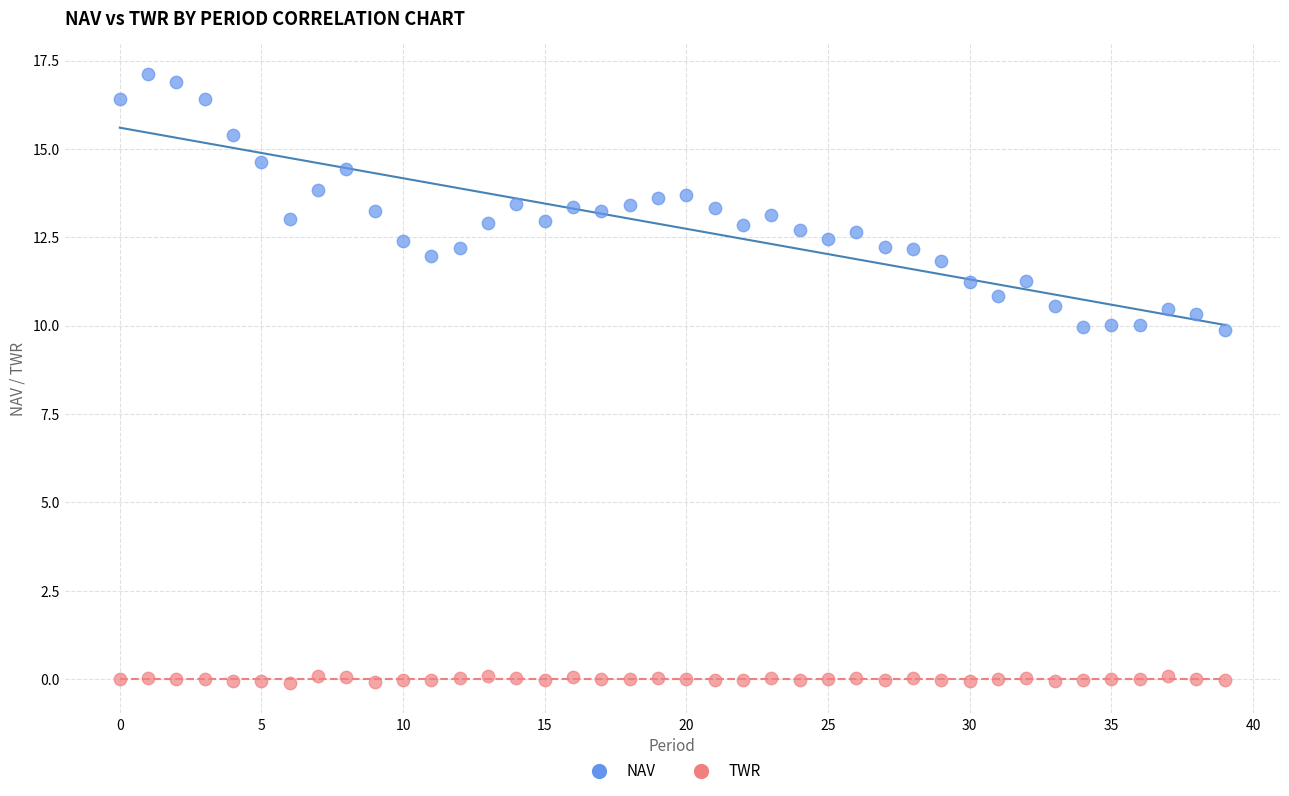

Which series reaches the maximum Y coordinate?

NAV